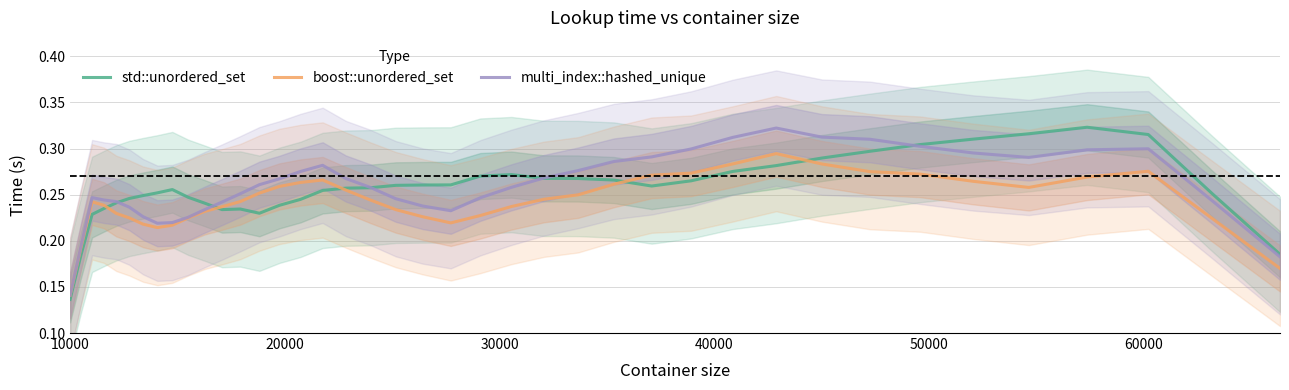

What is the sum of all boost::unordered_set values?

9.7